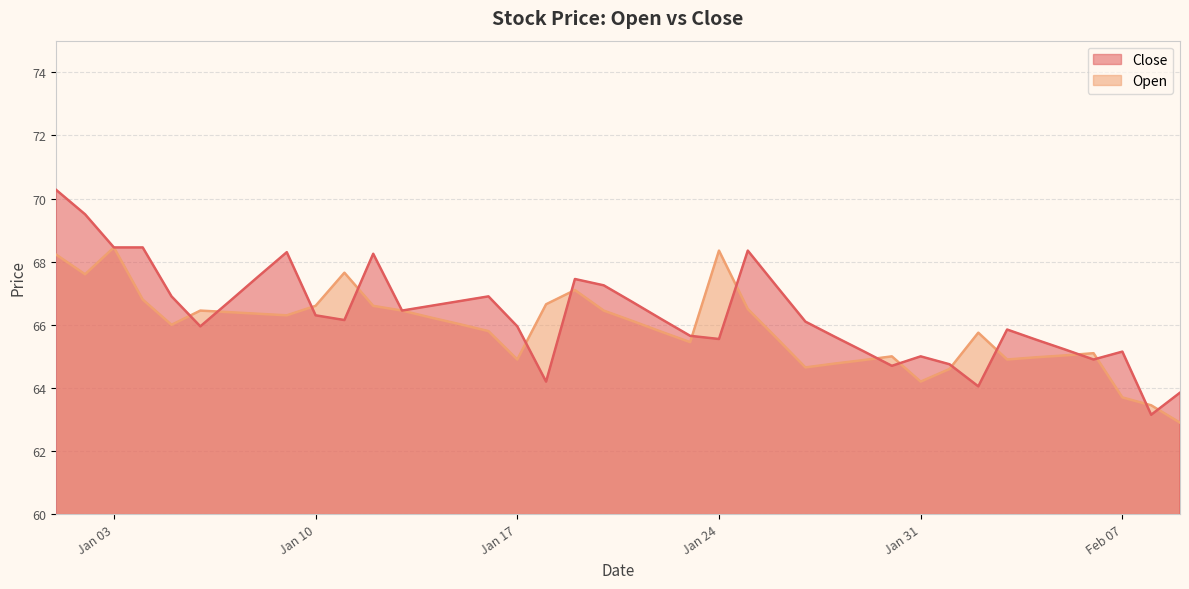

What is the sum of all Open values?

2634.7